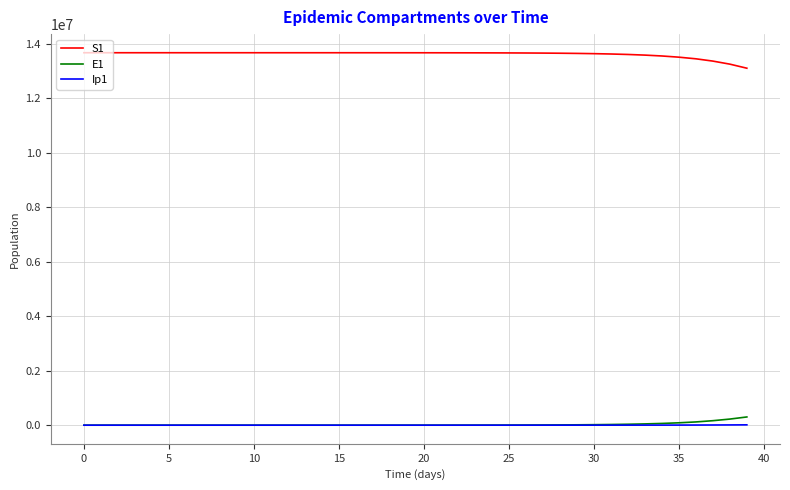

True or false: Ip1 and S1 cross at least once.

False